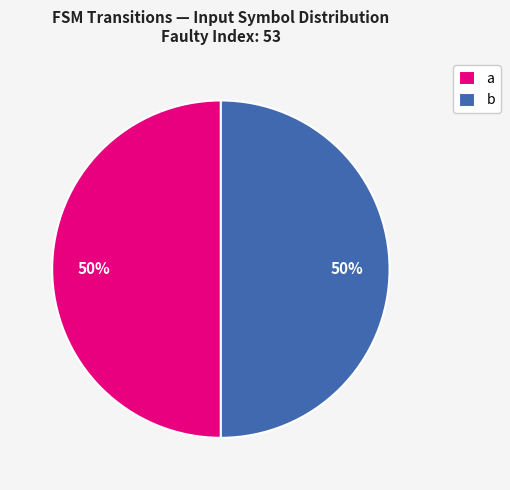

Is the sum of b and a greater than half?

Yes